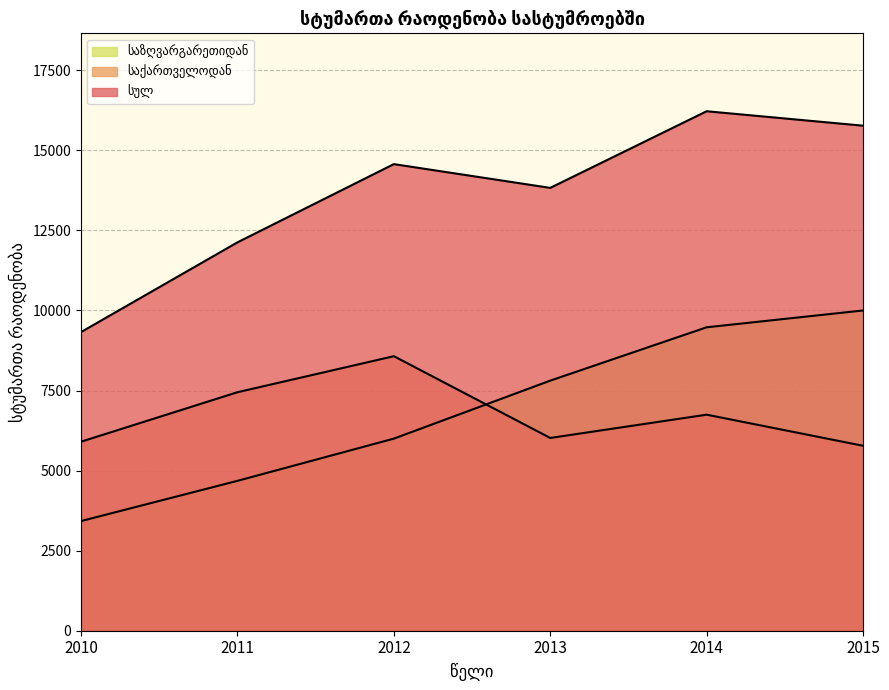

True or false: საზღვარგარეთიდან and სულ cross at least once.

False